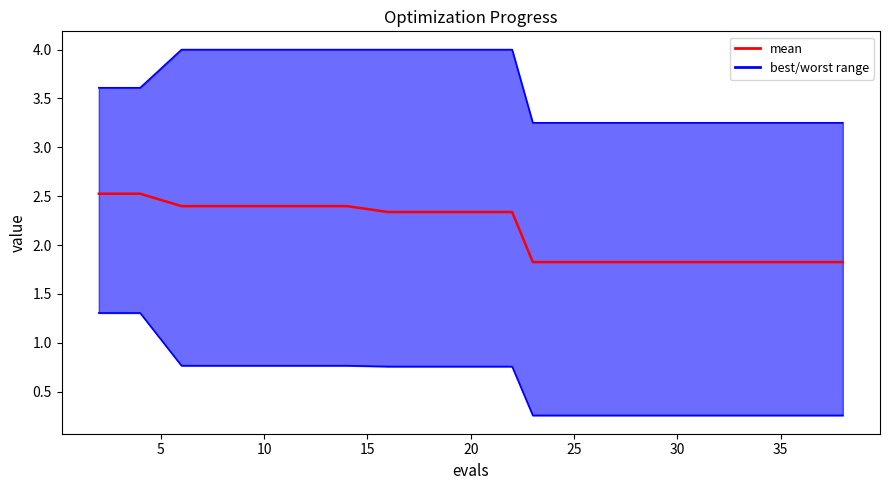

What is the value of the mean point at the 1st from the left?

2.5